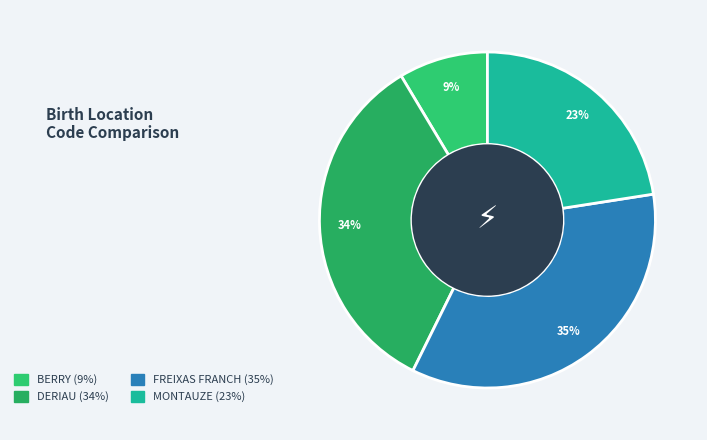

Does any single category account for the majority?

No